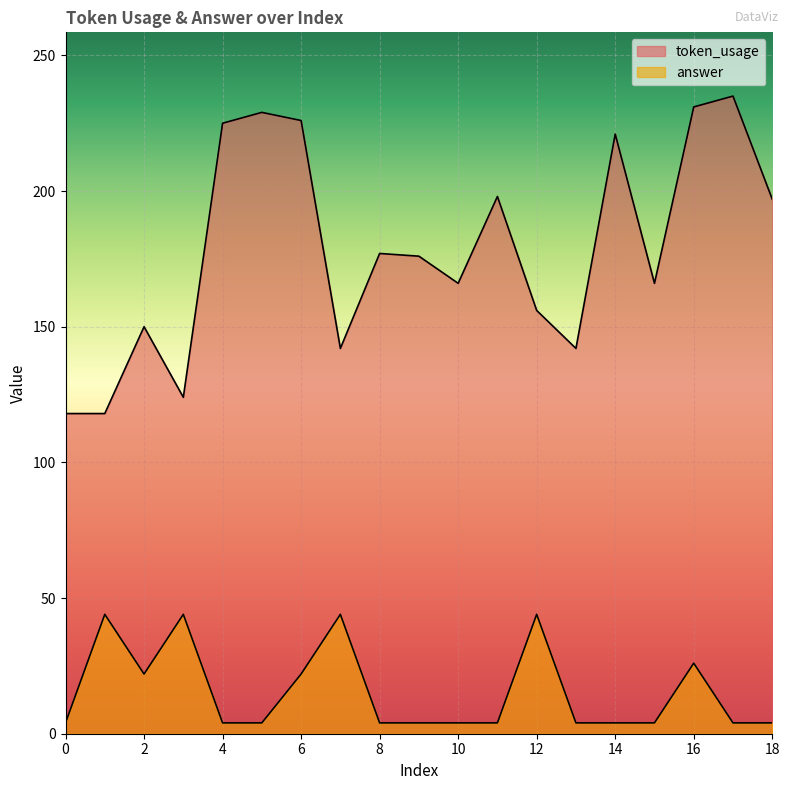

In answer, how many points are higher than both neighbors (excluding endpoints)?

5